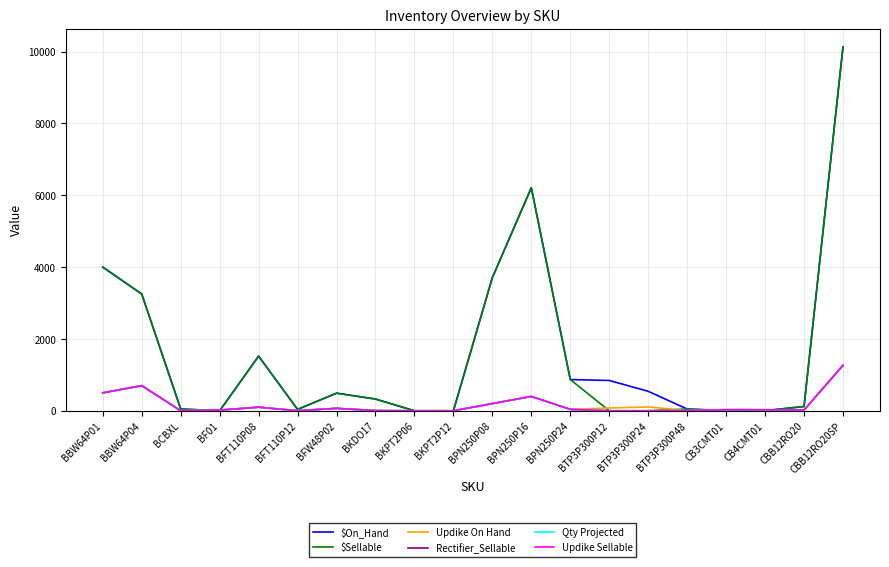

The value of Qty Projected at CBB12RO20SP is 1266.0. True or false?

True